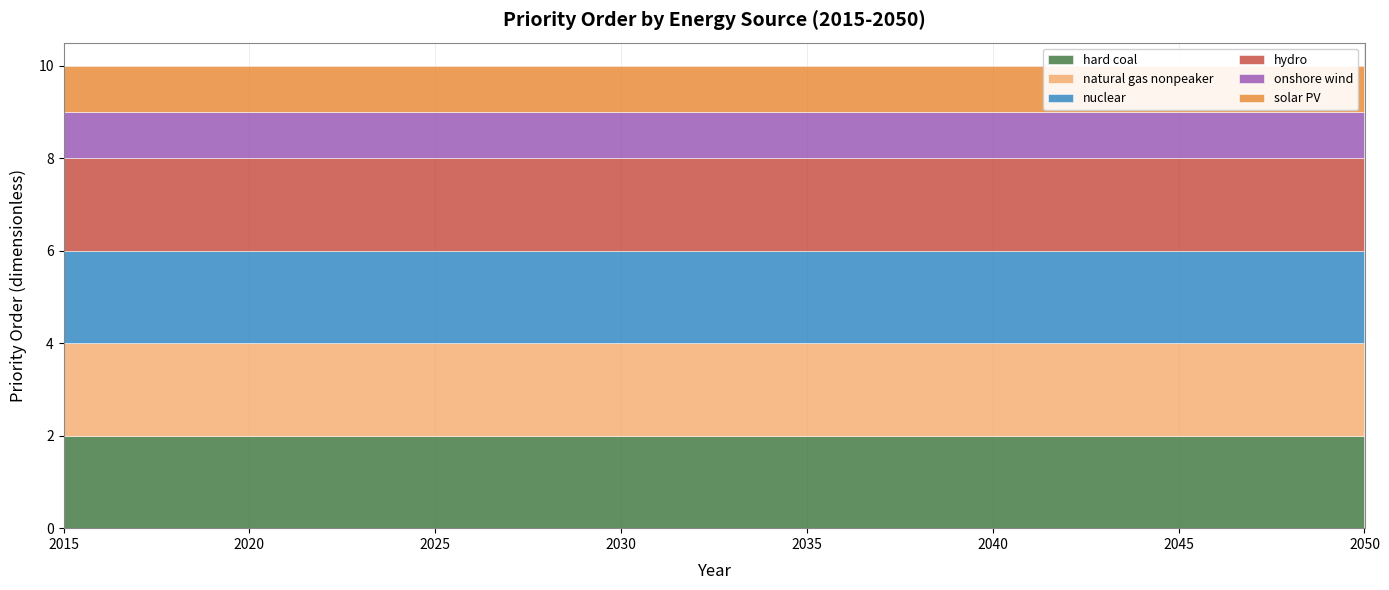

What is the minimum value for natural gas nonpeaker?

2